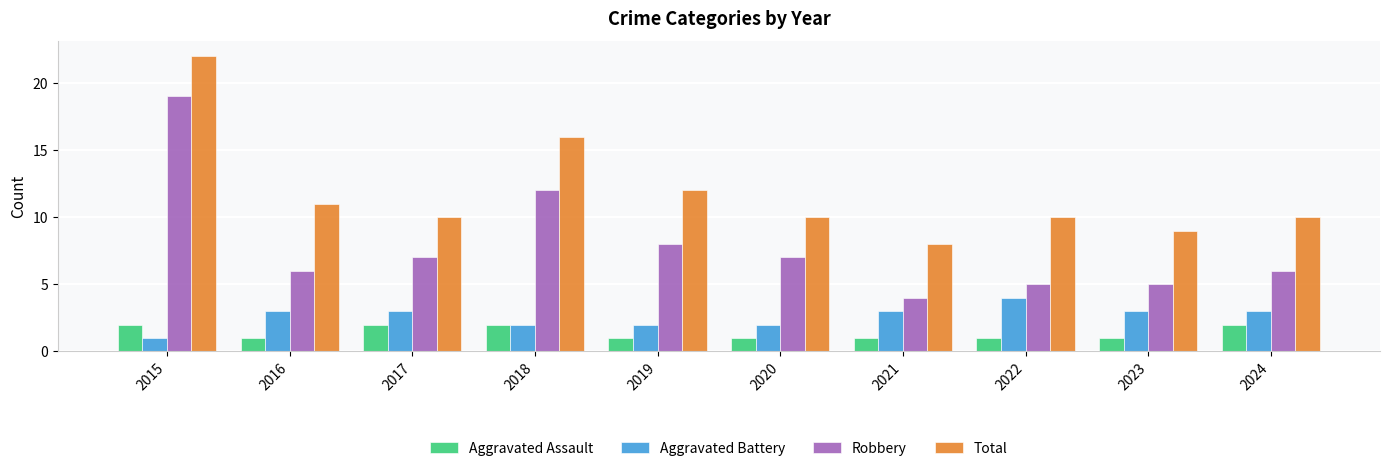

Which label corresponds to the largest value in the chart?

2015